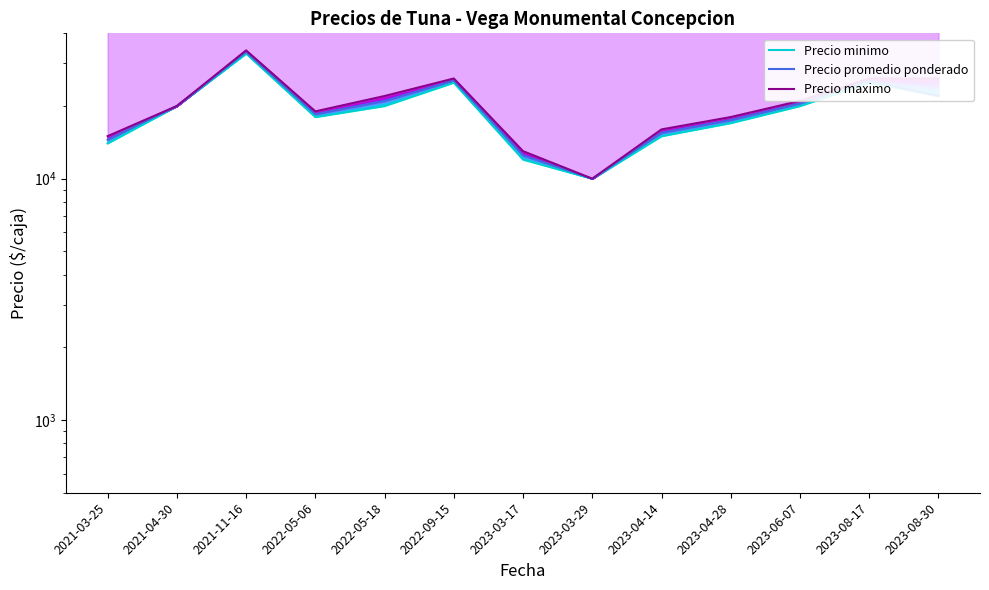

What is the label of the 11th point from the right?

2021-11-16